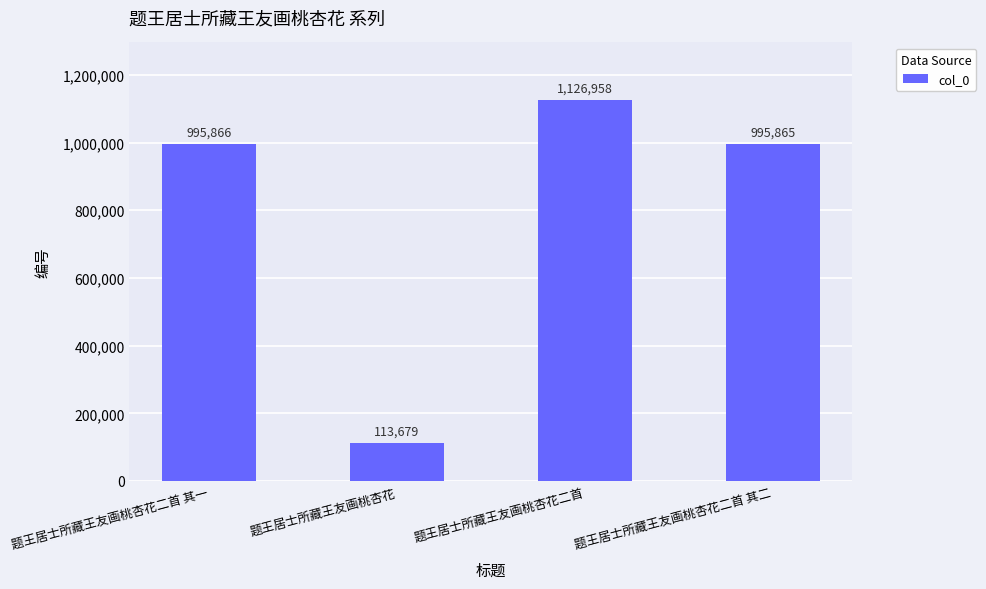

What is the minimum value shown in the chart?

113679